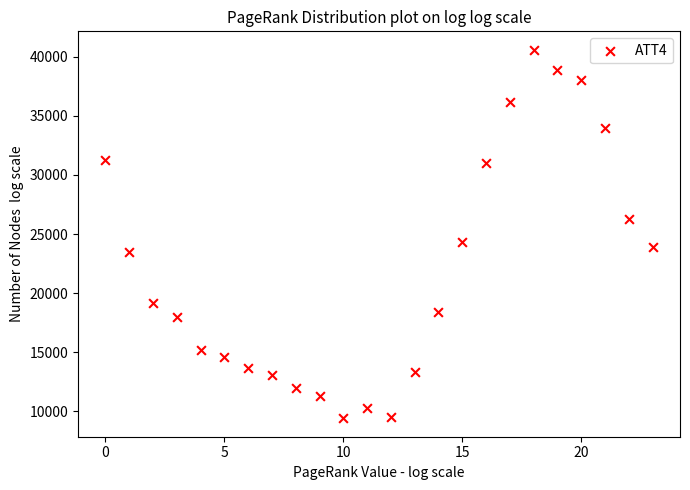

What Y value in the scatter plot is closest to 25000?

24300